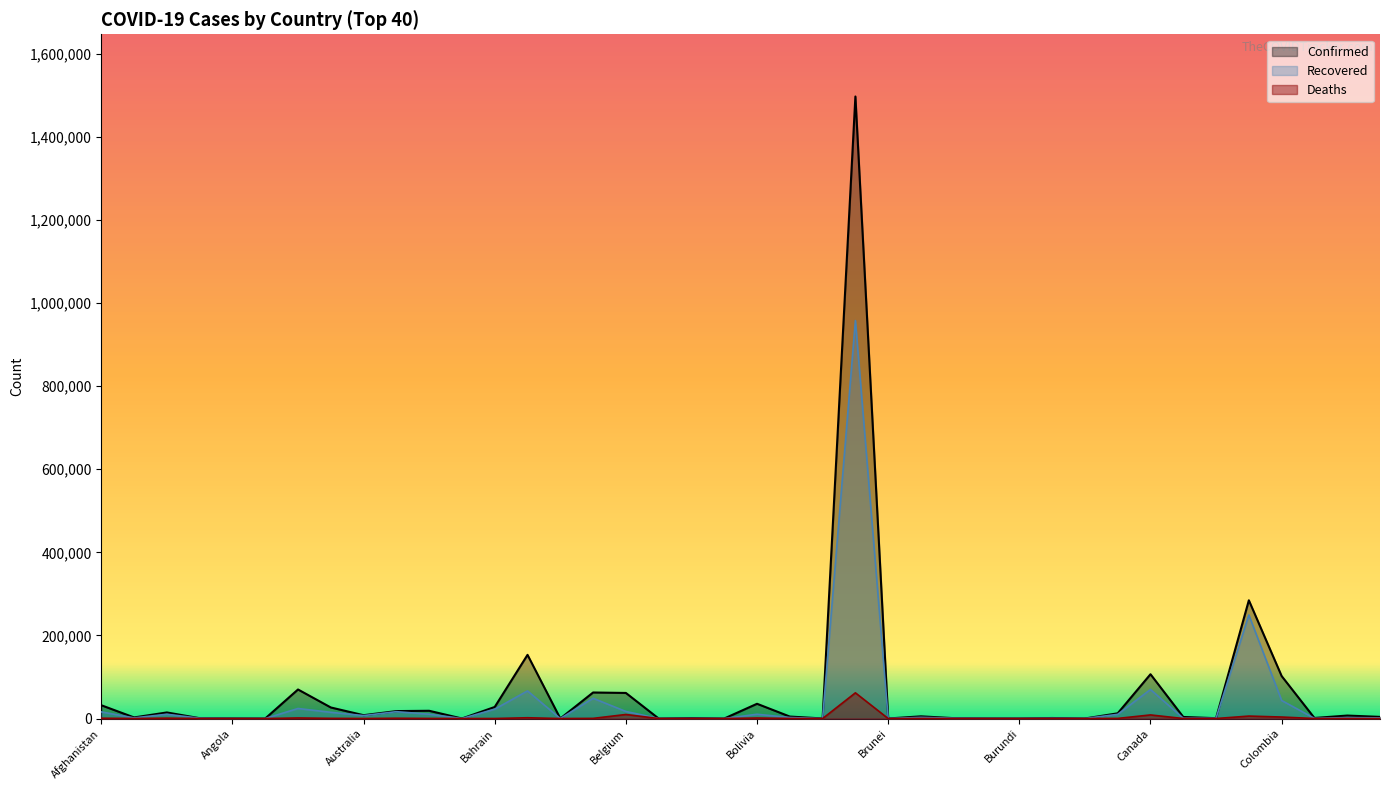

In Deaths, how many points are lower than both neighbors (excluding endpoints)?

13